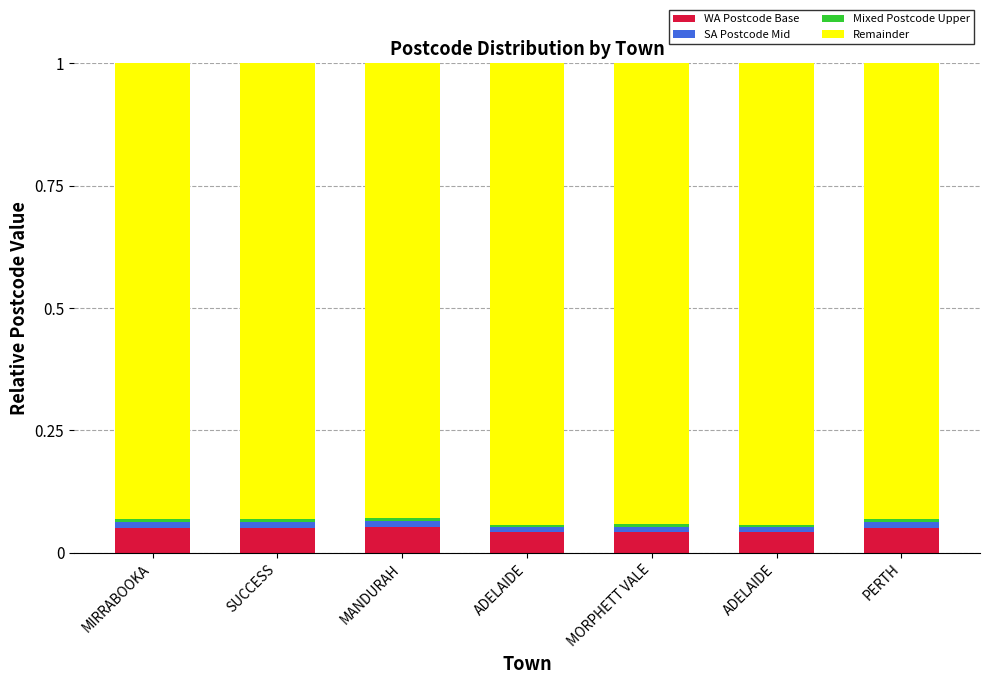

Does the chart contain any negative values?

No